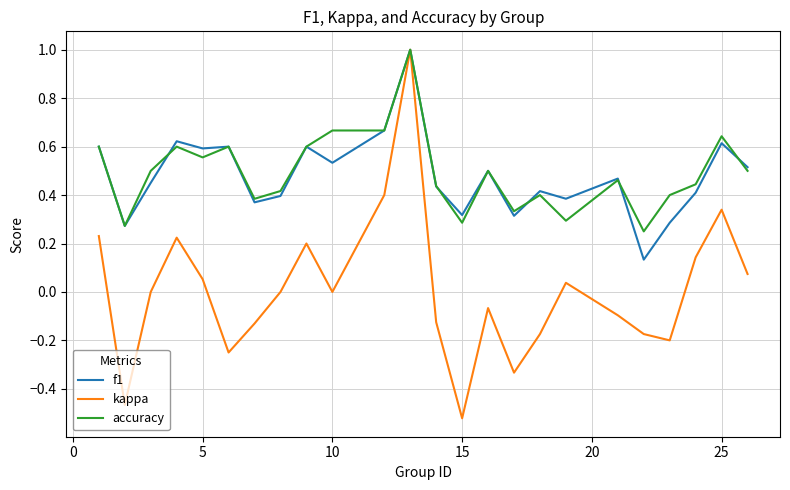

How many categories are shown in the chart?

24